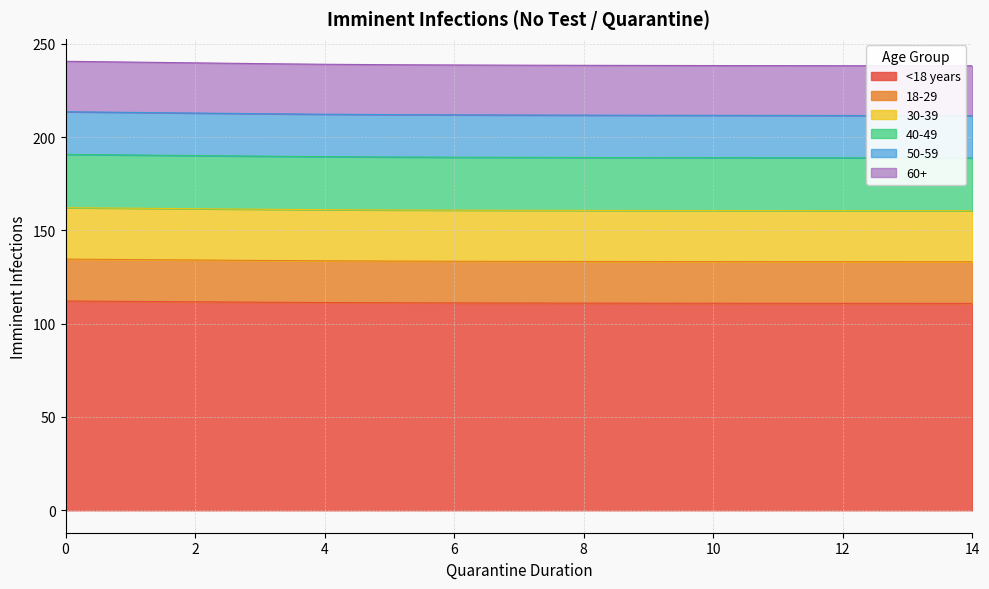

The 30-39 series shows 330.9 at 4. True or false?

False